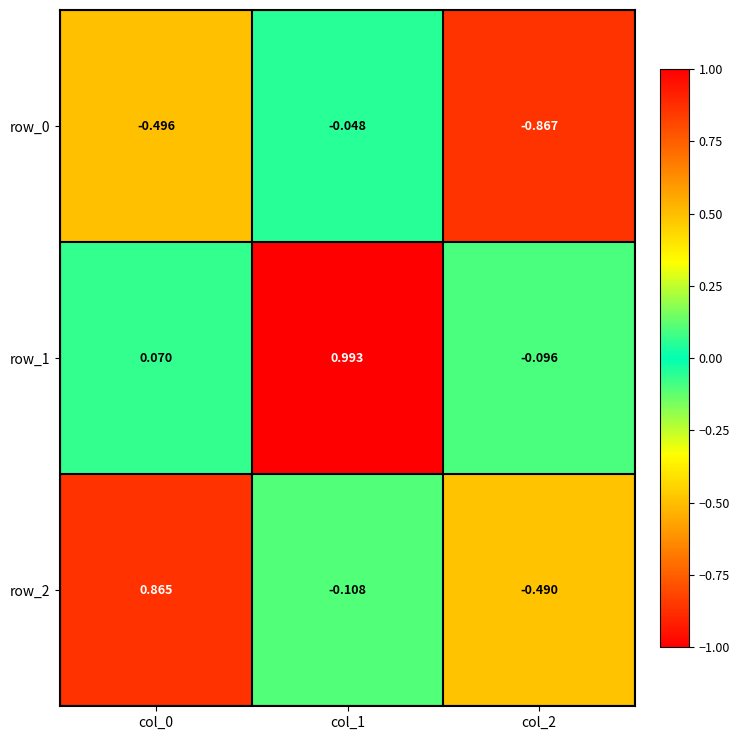

Where is row_1 nearest to the value 0?

col_0